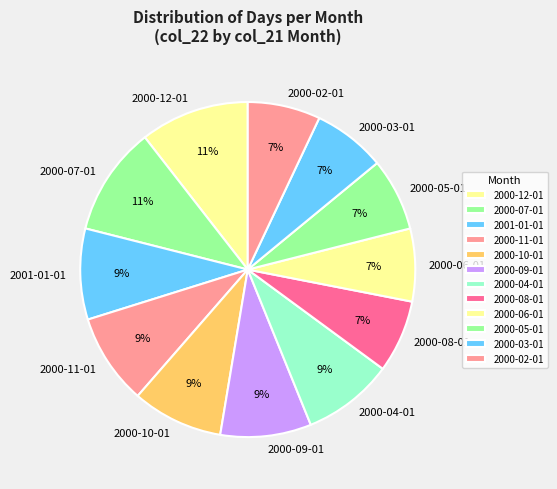

To the nearest percent, what is the average slice percentage?

8%